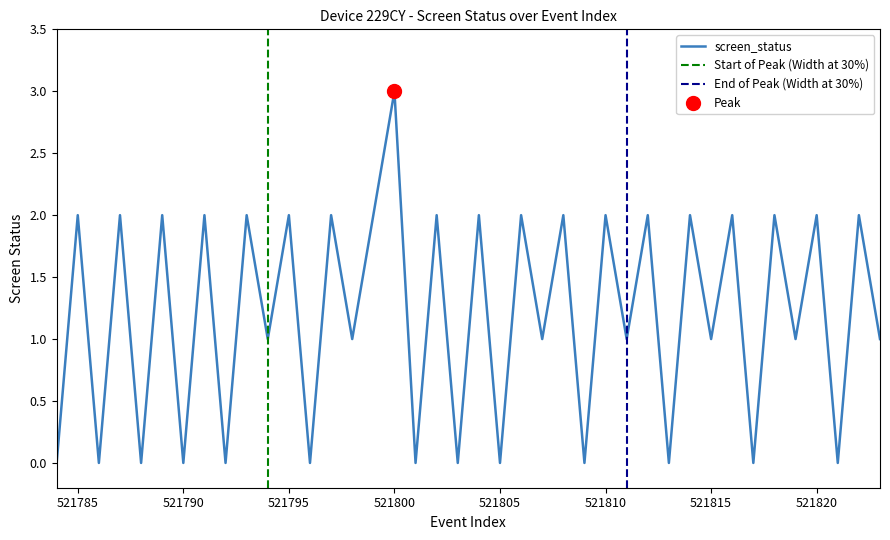

Does the chart display data point markers on the line(s)?

No